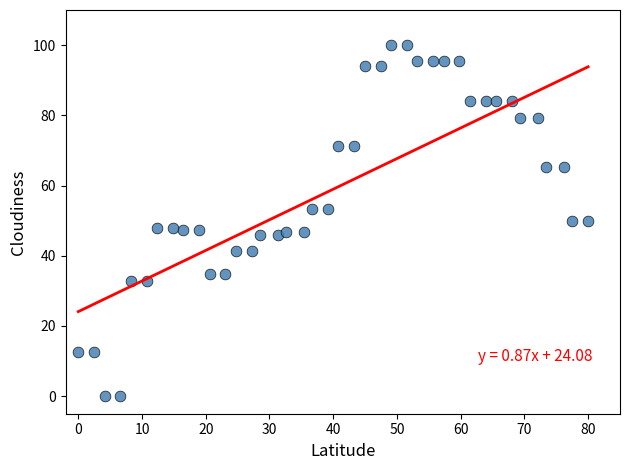

What is the range of Y values (max minus min)?

100.0